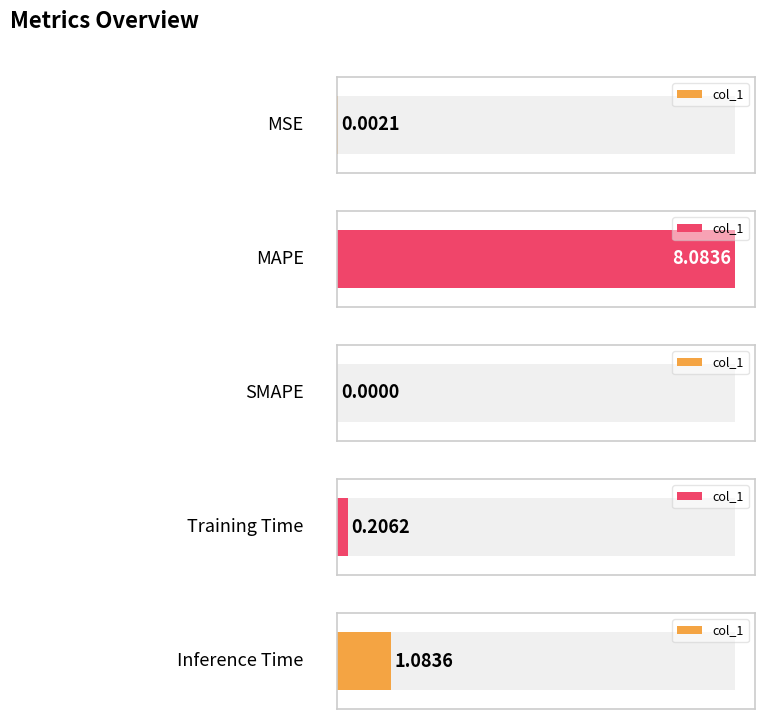

List the labels in order of value, smallest first.

SMAPE, MSE, Training Time, Inference Time, MAPE